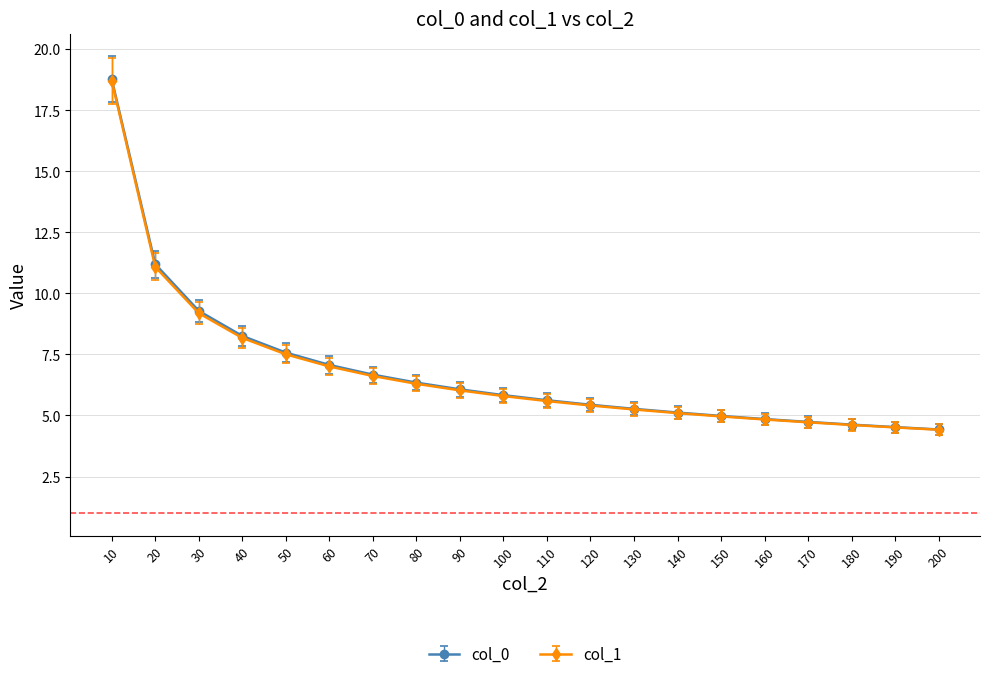

What are all the series names shown in the legend?

col_0, col_1